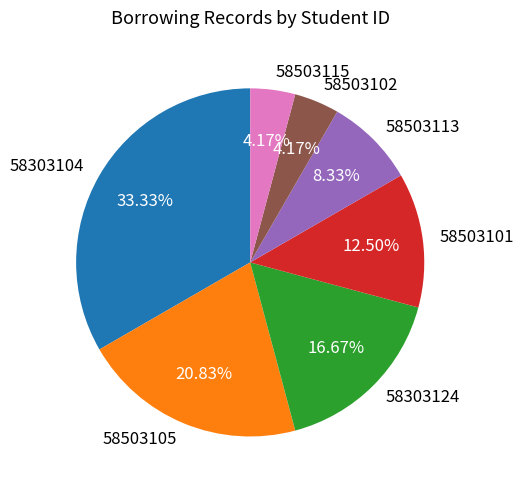

Between 58503102 and 58303104, which is larger?

58303104